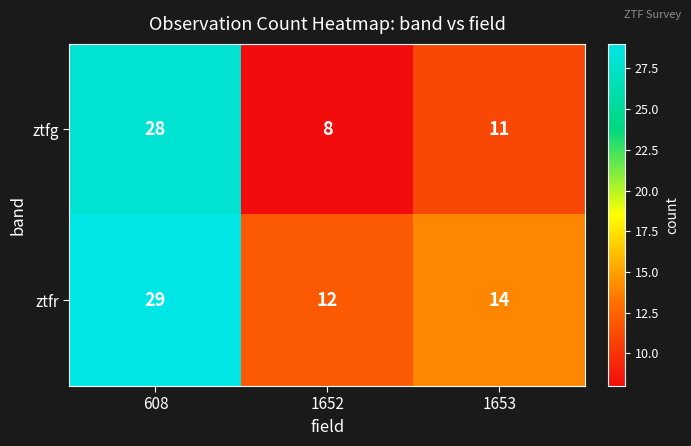

At which label does ztfg first exceed 11?

608